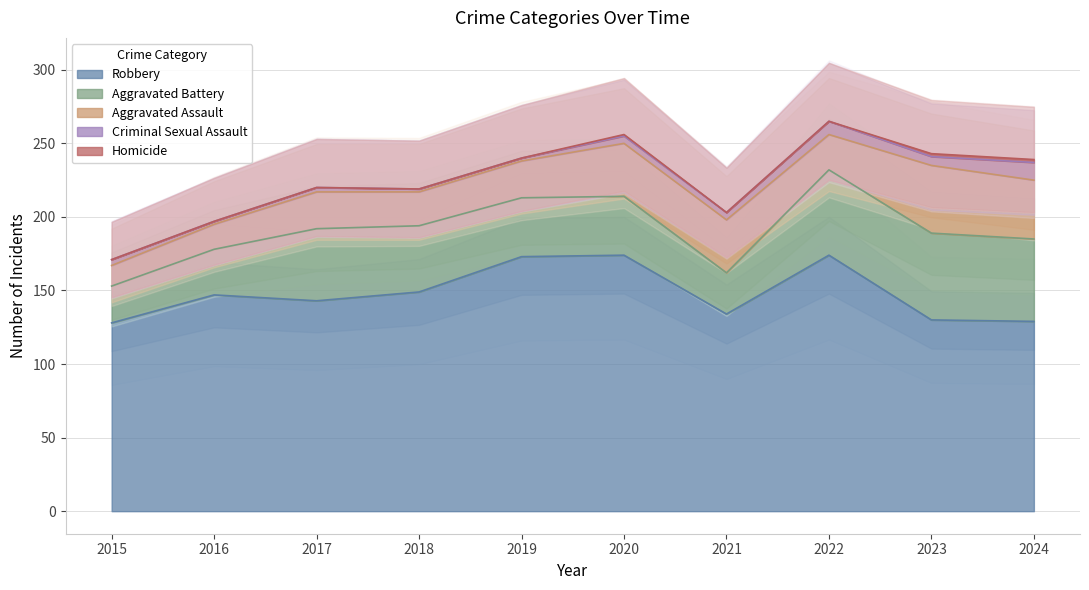

At which label does Aggravated Battery reach its minimum?

2015